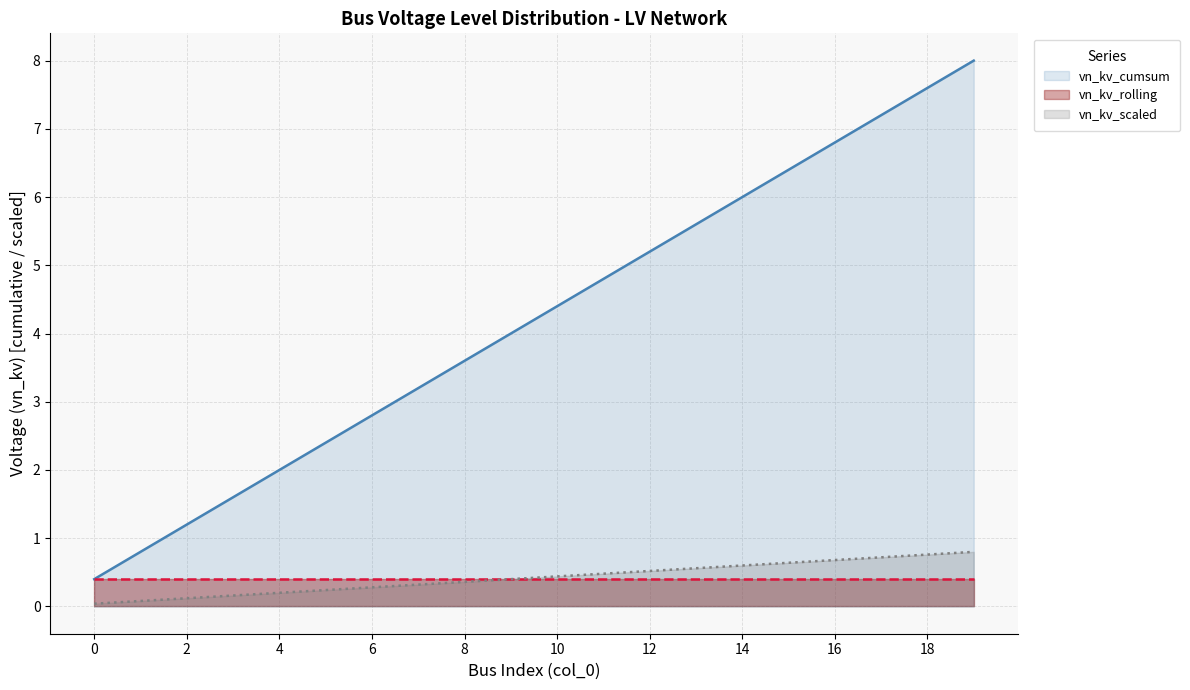

Rank the series by their maximum value, from lowest to highest.

vn_kv_rolling, vn_kv_scaled, vn_kv_cumsum